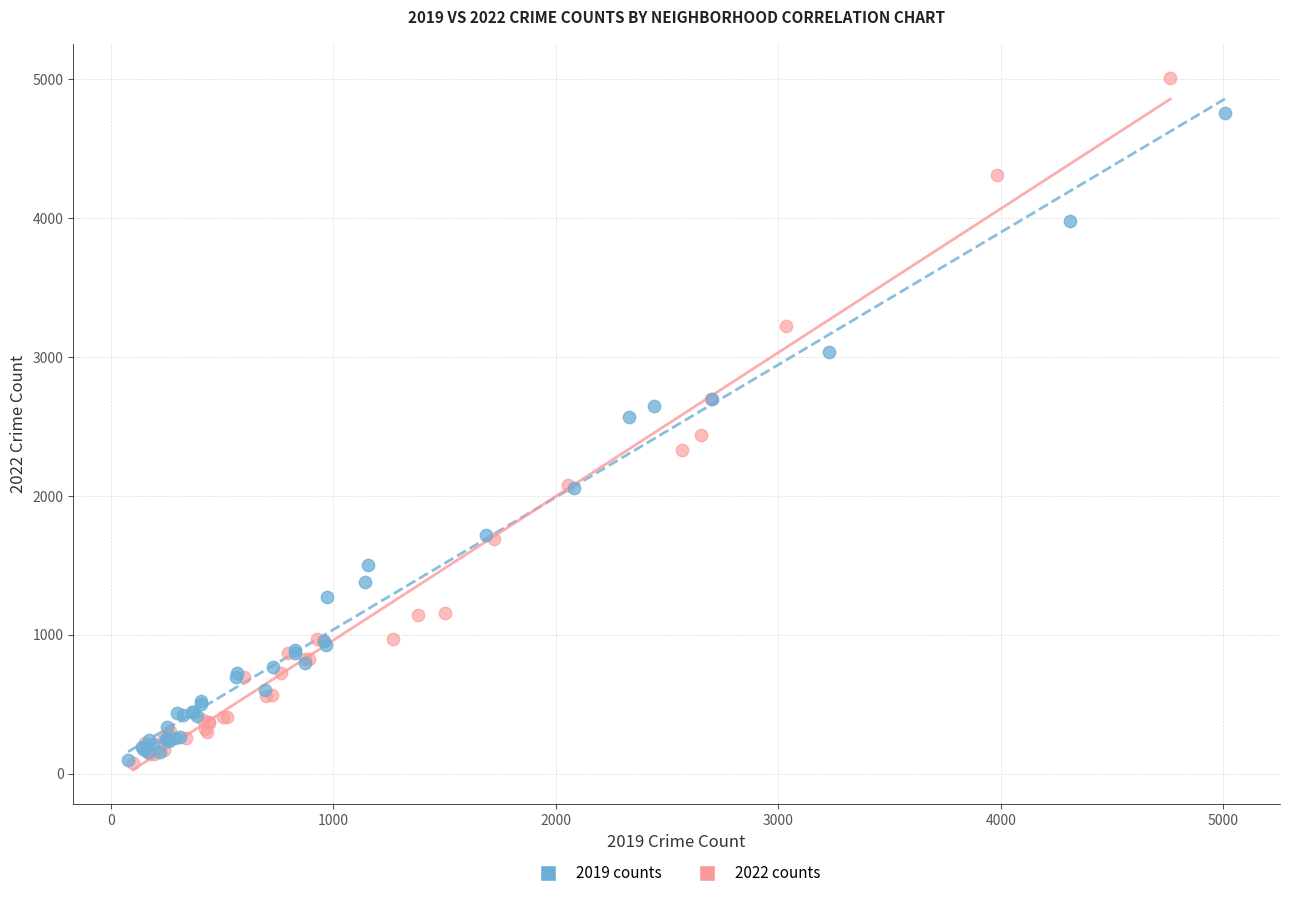

Which series contains the highest Y value?

2022 counts